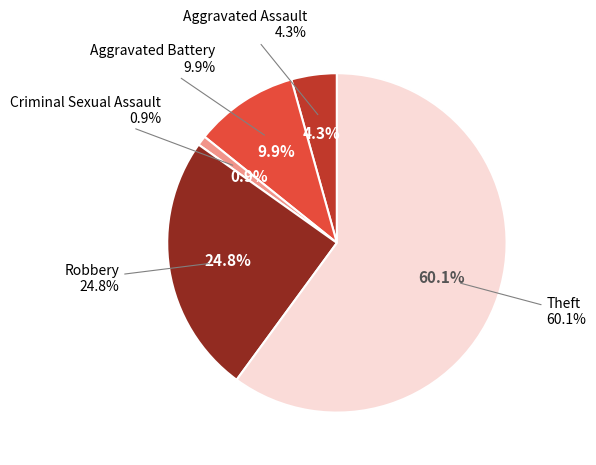

Do Aggravated Assault and Criminal Sexual Assault together represent more than half of the pie?

No